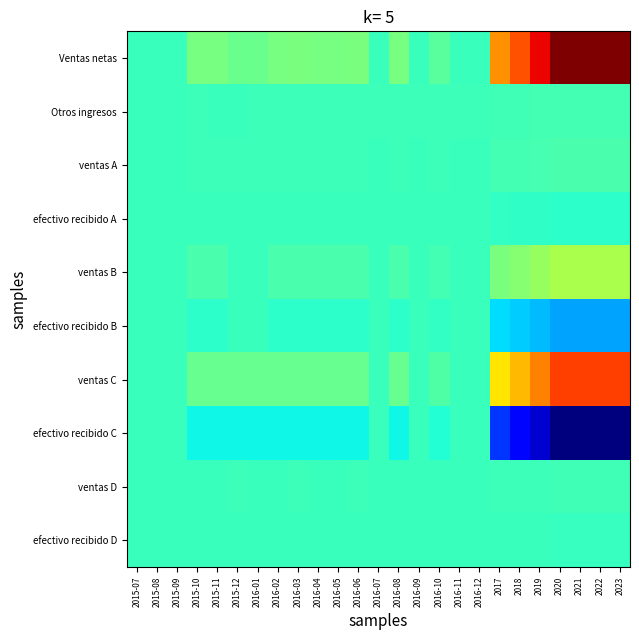

List the series in order of their peak value, highest first.

Ventas netas, ventas C, ventas B, ventas A, Otros ingresos, ventas D, efectivo recibido A, efectivo recibido B, efectivo recibido C, efectivo recibido D